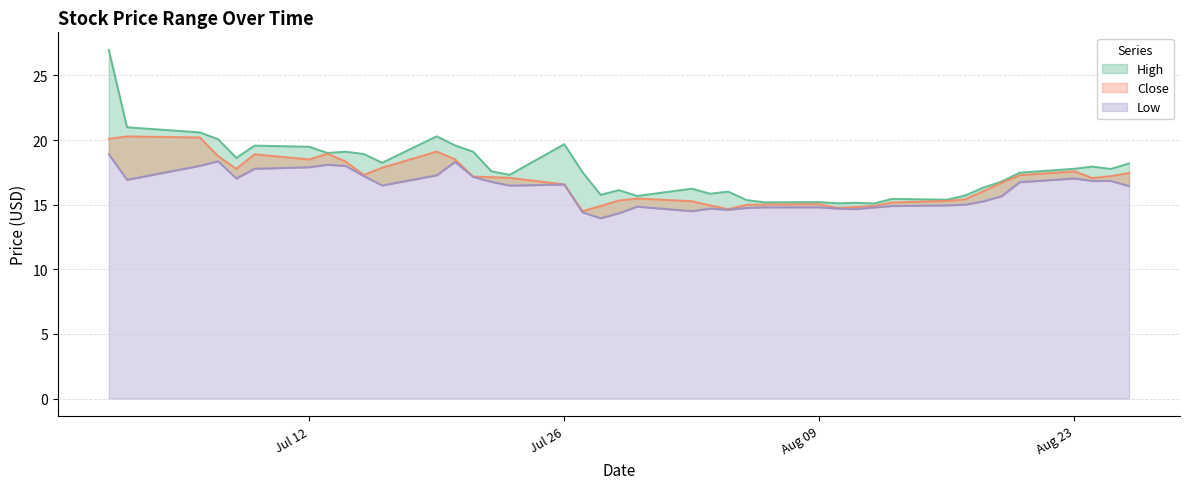

What is the maximum value shown in the chart?

27.0